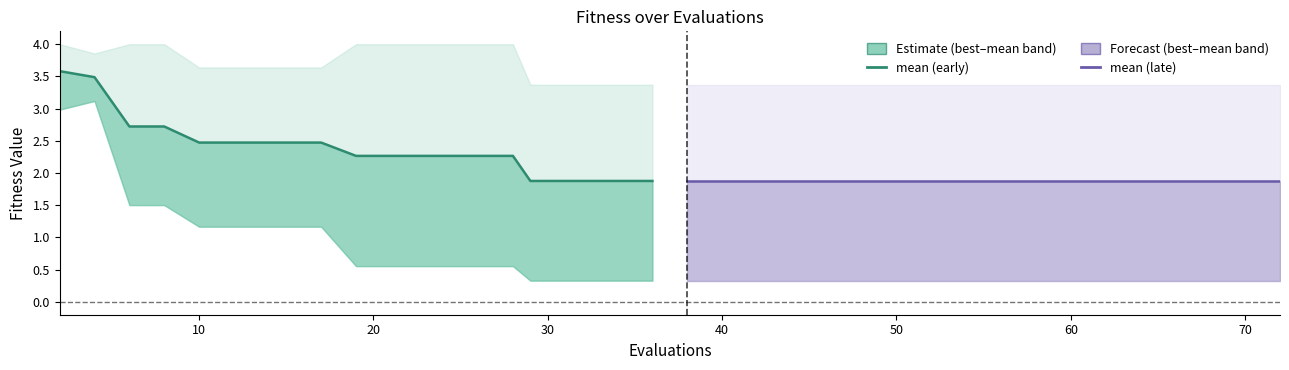

How many lines are shown in the chart?

2